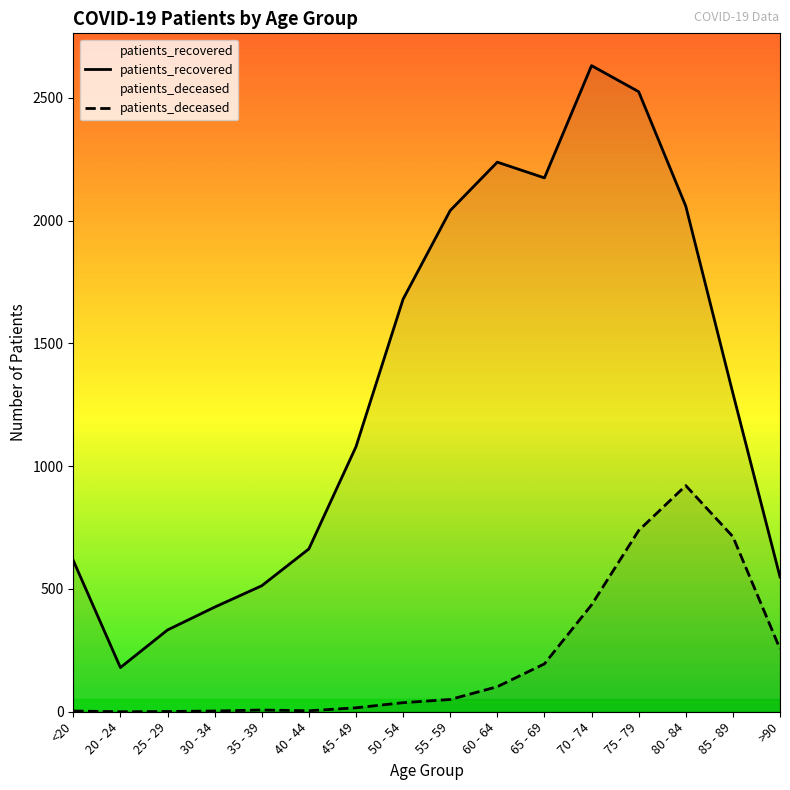

Reading left to right, what are all the values shown in this chart?

patients_deceased: 3	0	1	3	7	4	16	37	50	102	195	435	738	921	713	256
patients_recovered: 616	180	333	426	513	663	1079	1680	2041	2238	2174	2631	2525	2059	1297	549